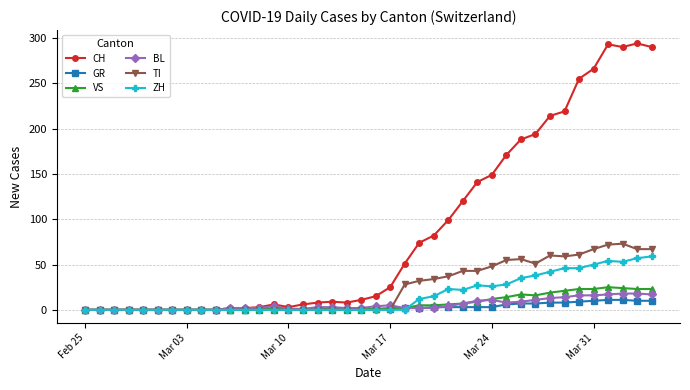

Which series has the largest range (max minus min)?

CH